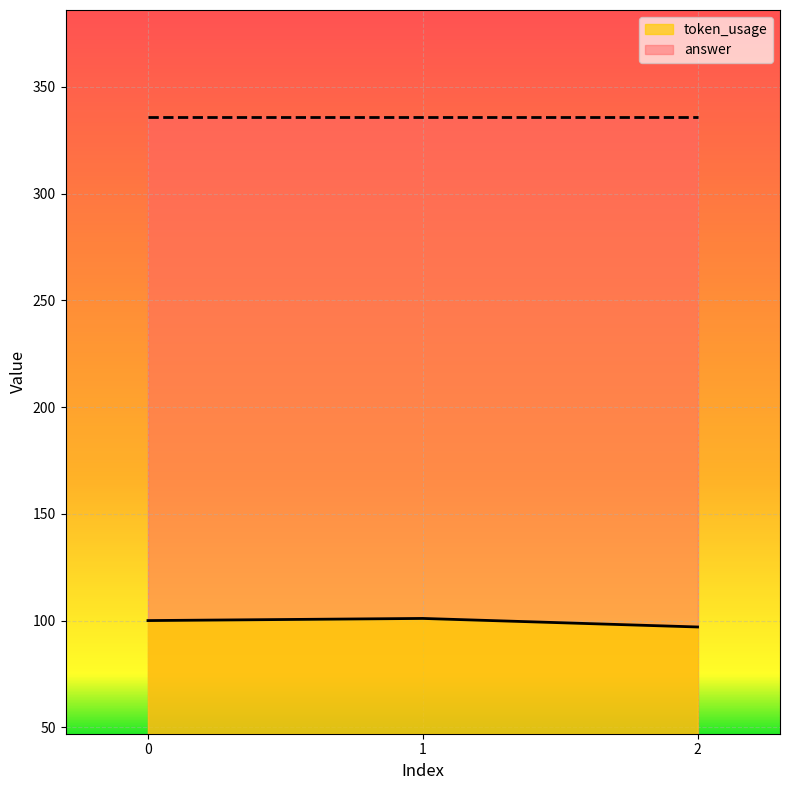

What is the approximate value at 1?

101